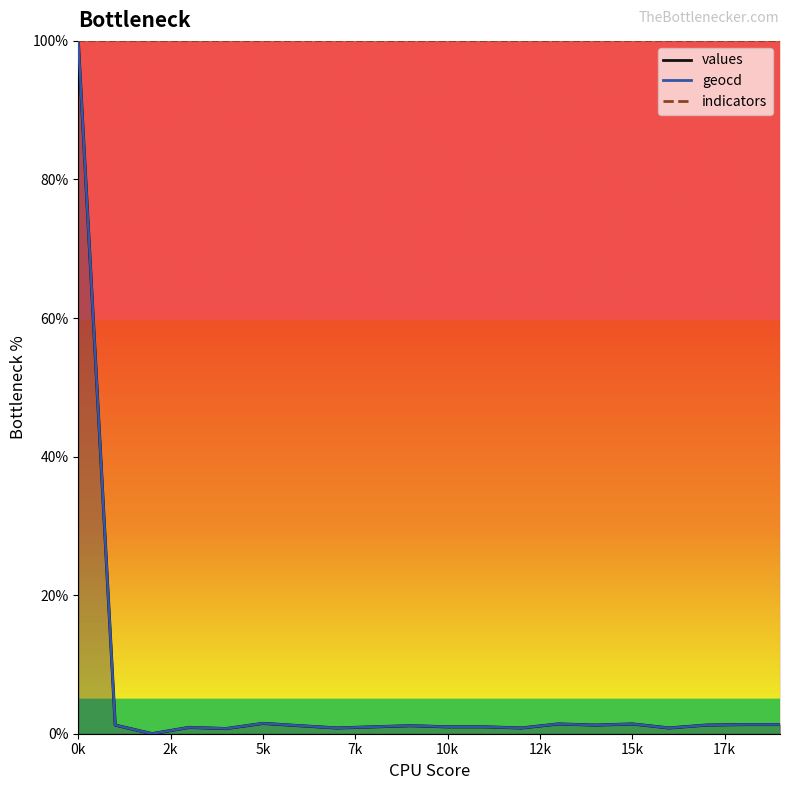

At which category does geocd reach its first local valley?

2